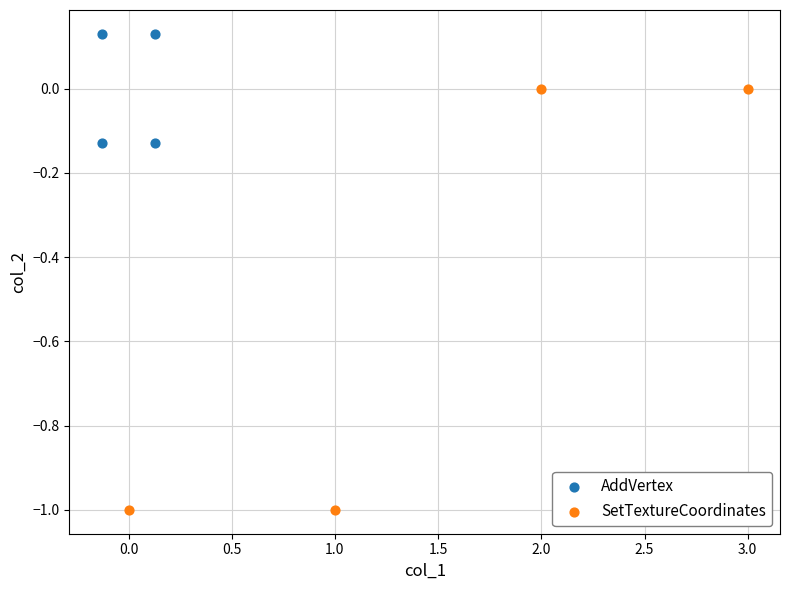

Which series has the largest Y range (max minus min)?

SetTextureCoordinates